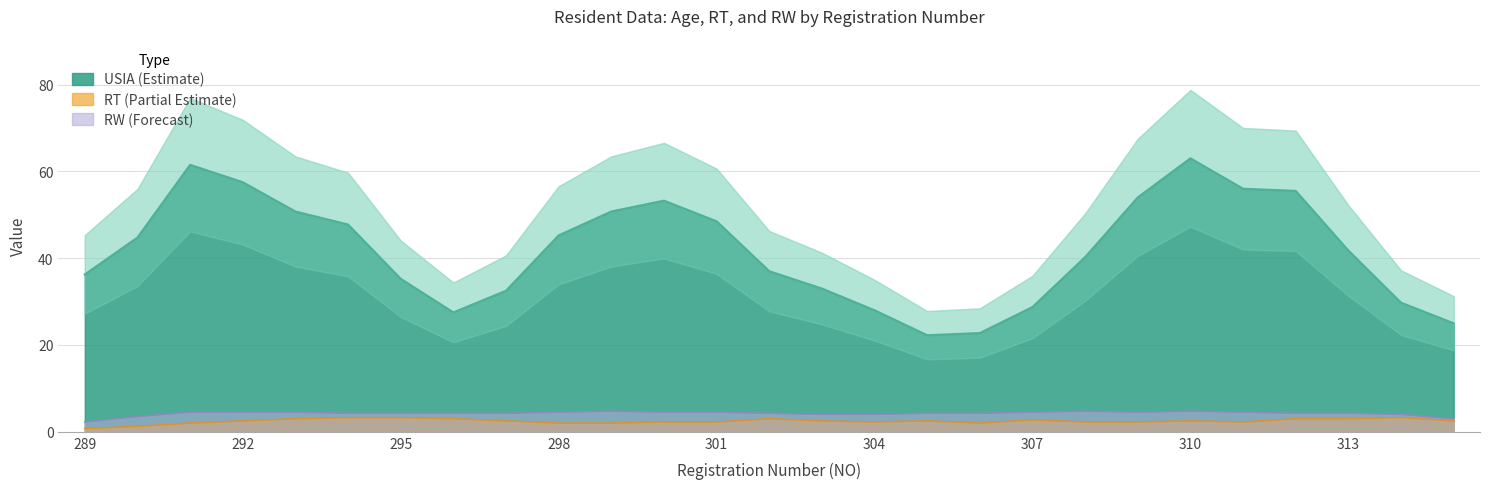

Does the chart display data point markers on the line(s)?

No